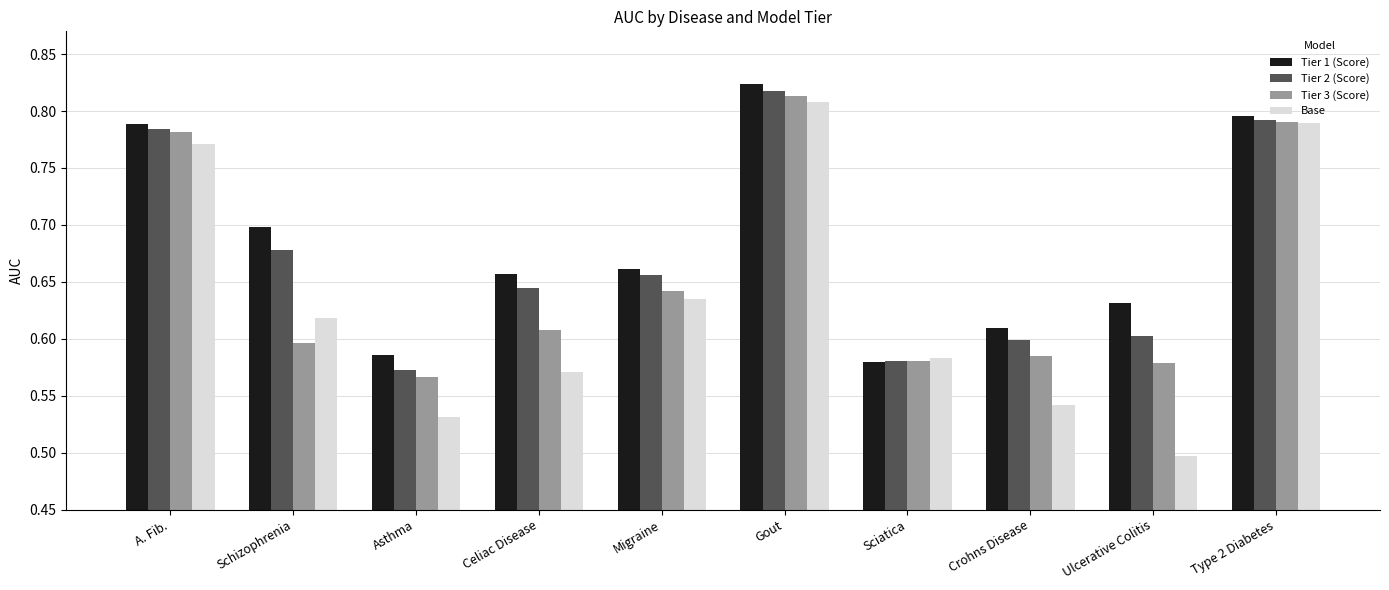

Which series has the largest total across all categories?

Tier 1 (Score)